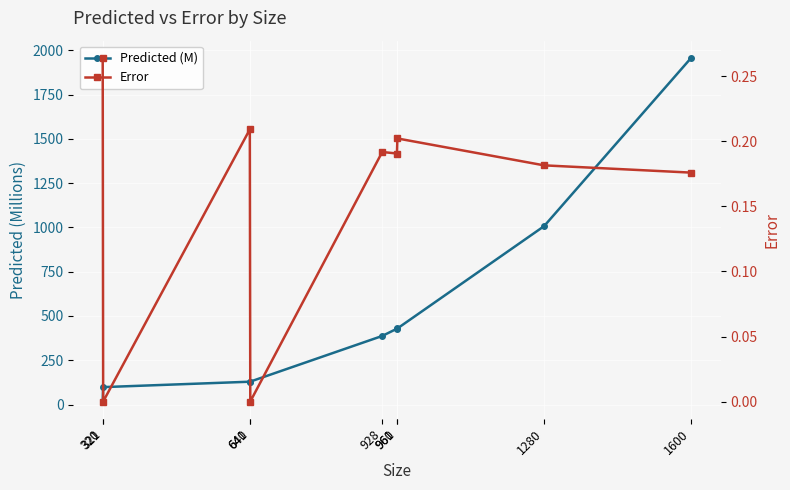

How many lines are shown in the chart?

2